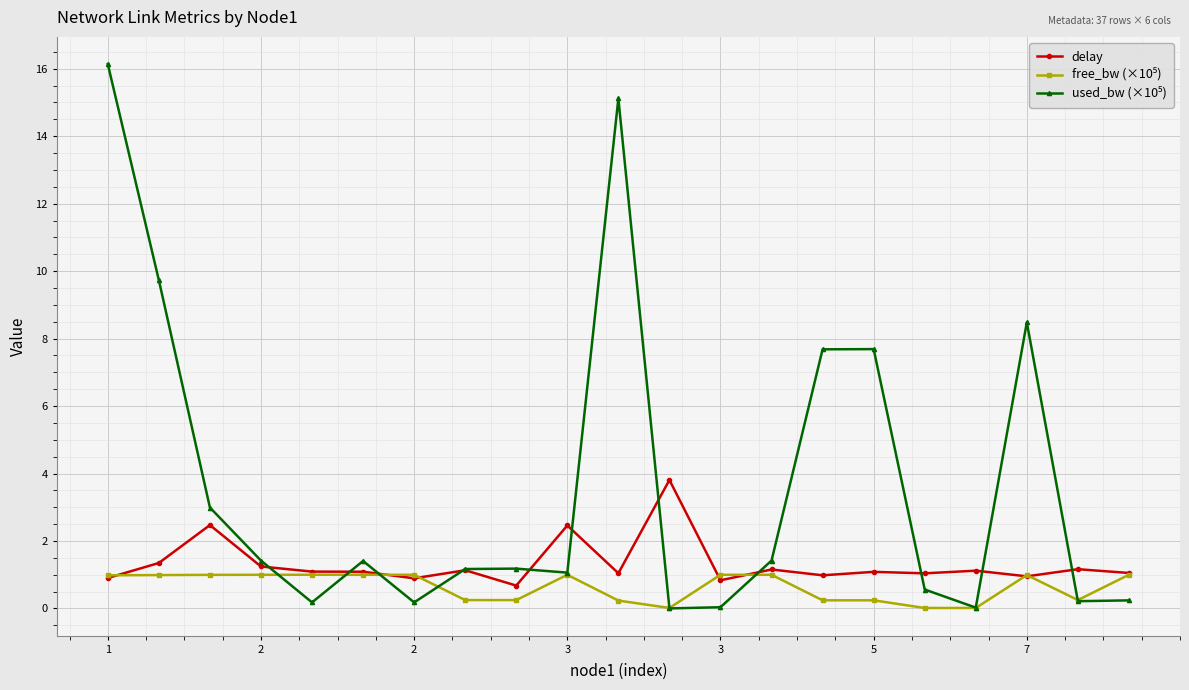

True or false: delay has more than 1 interior local peaks.

True